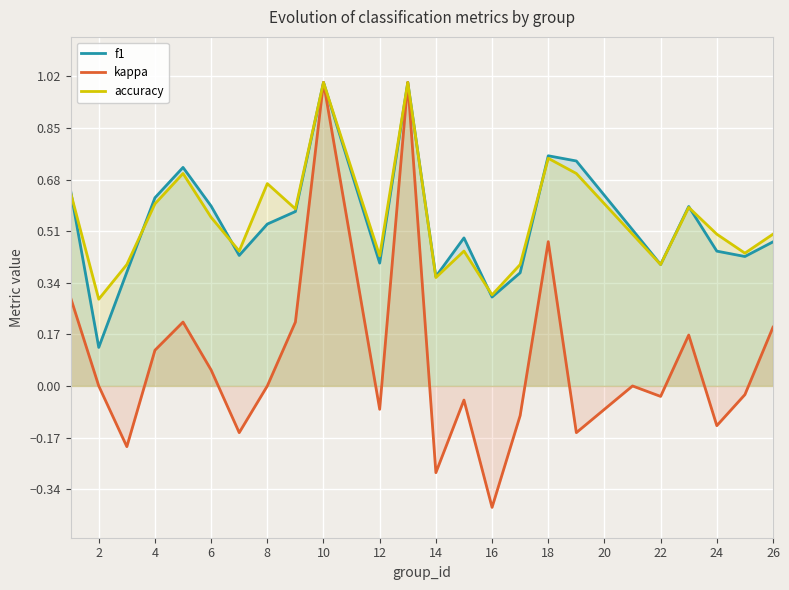

How many lines are shown in the chart?

3